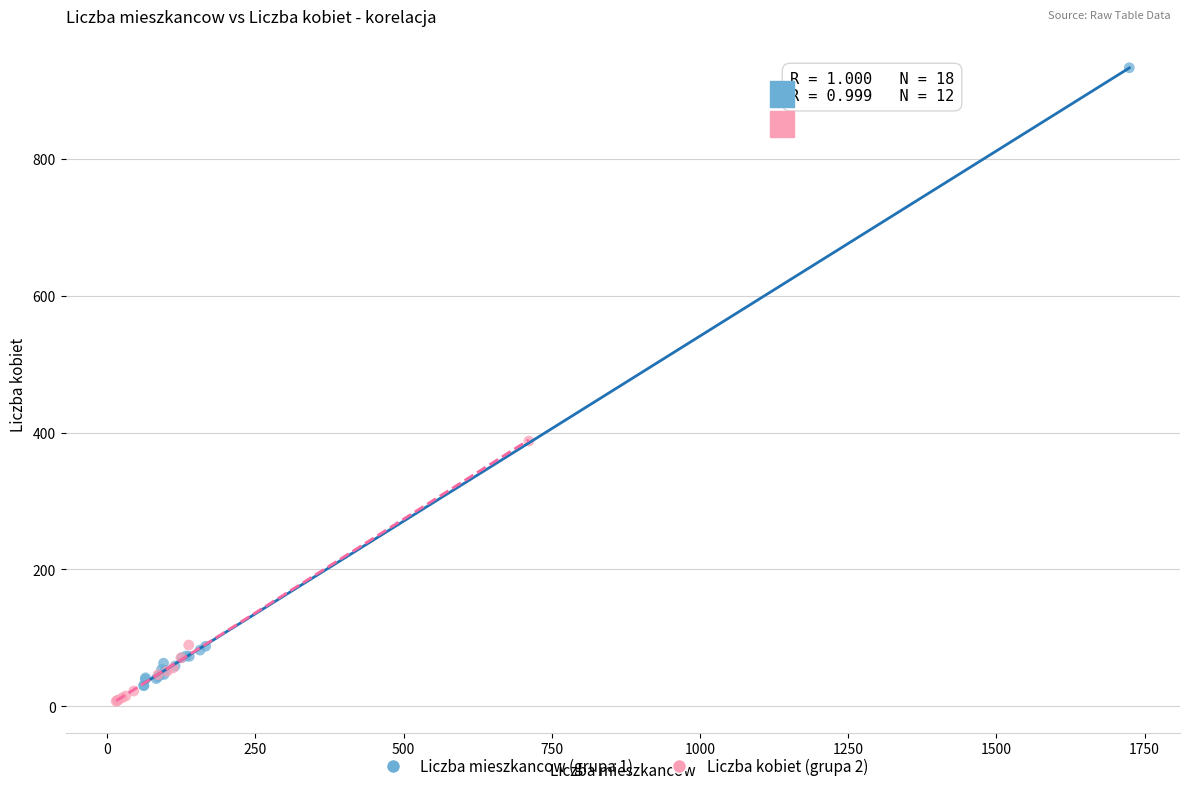

Which series has the widest spread of Y values?

Liczba mieszkancow (grupa 1)